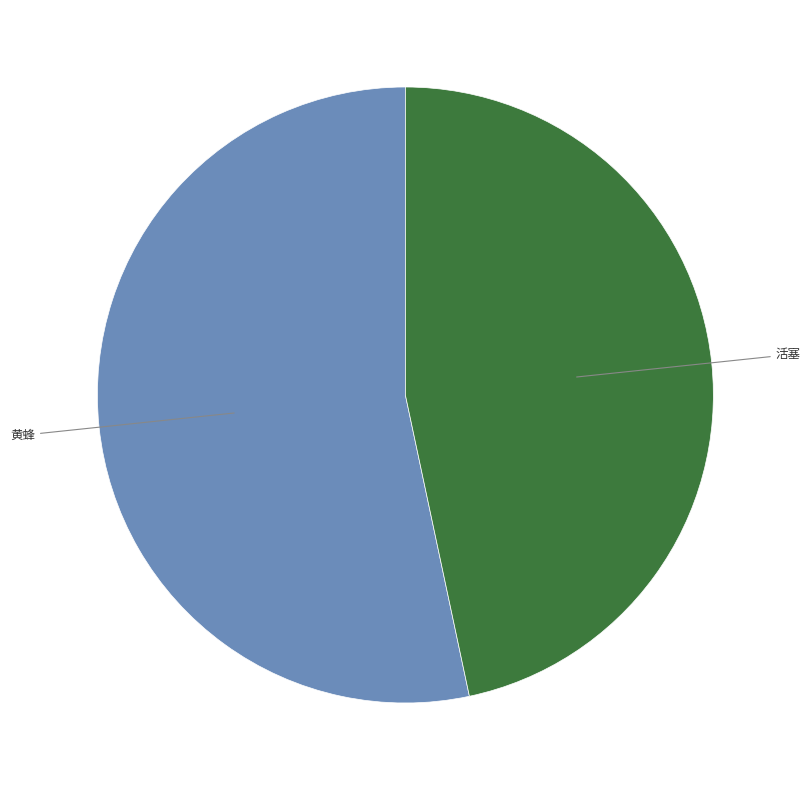

Does any single category account for the majority?

Yes